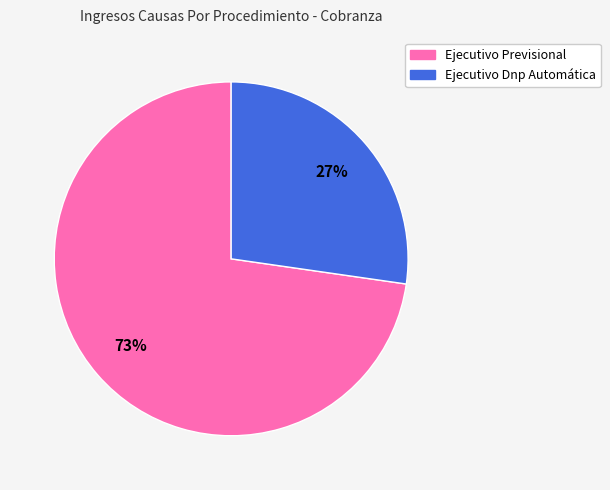

What is the ratio of the value at Ejecutivo Previsional to the value at Ejecutivo Dnp Automática?

2.7